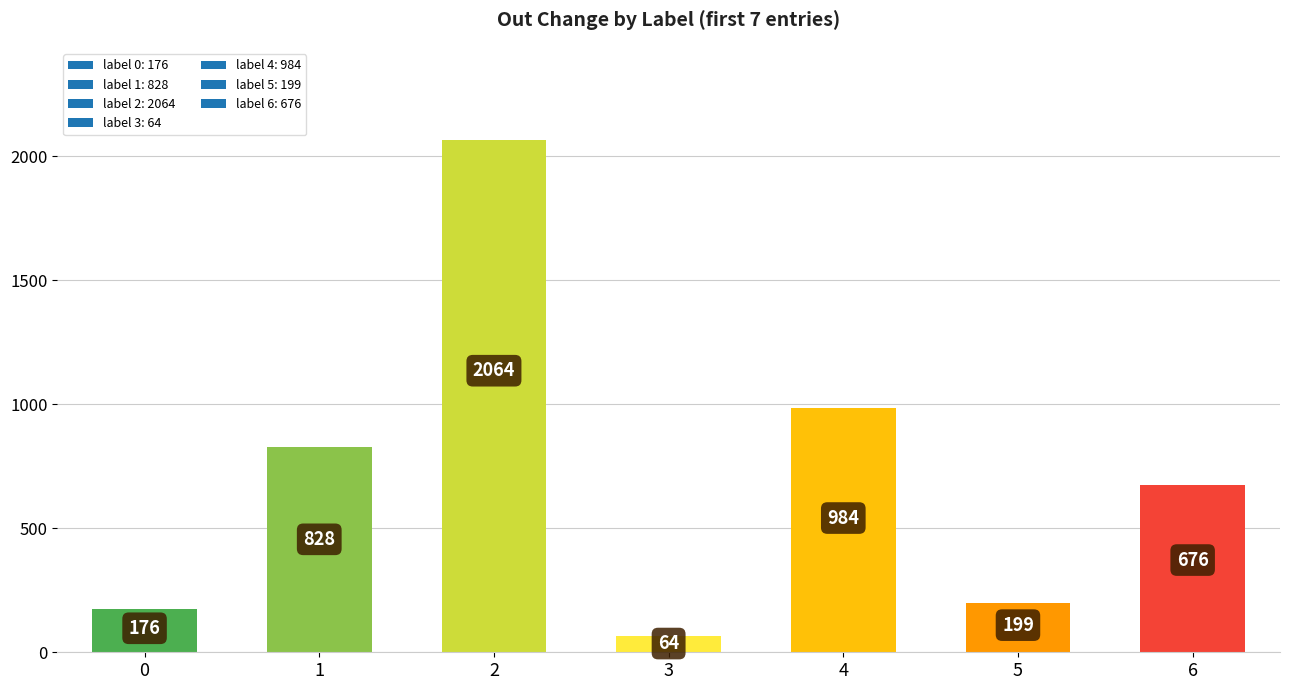

List the labels in order of value, largest first.

2, 4, 1, 6, 5, 0, 3